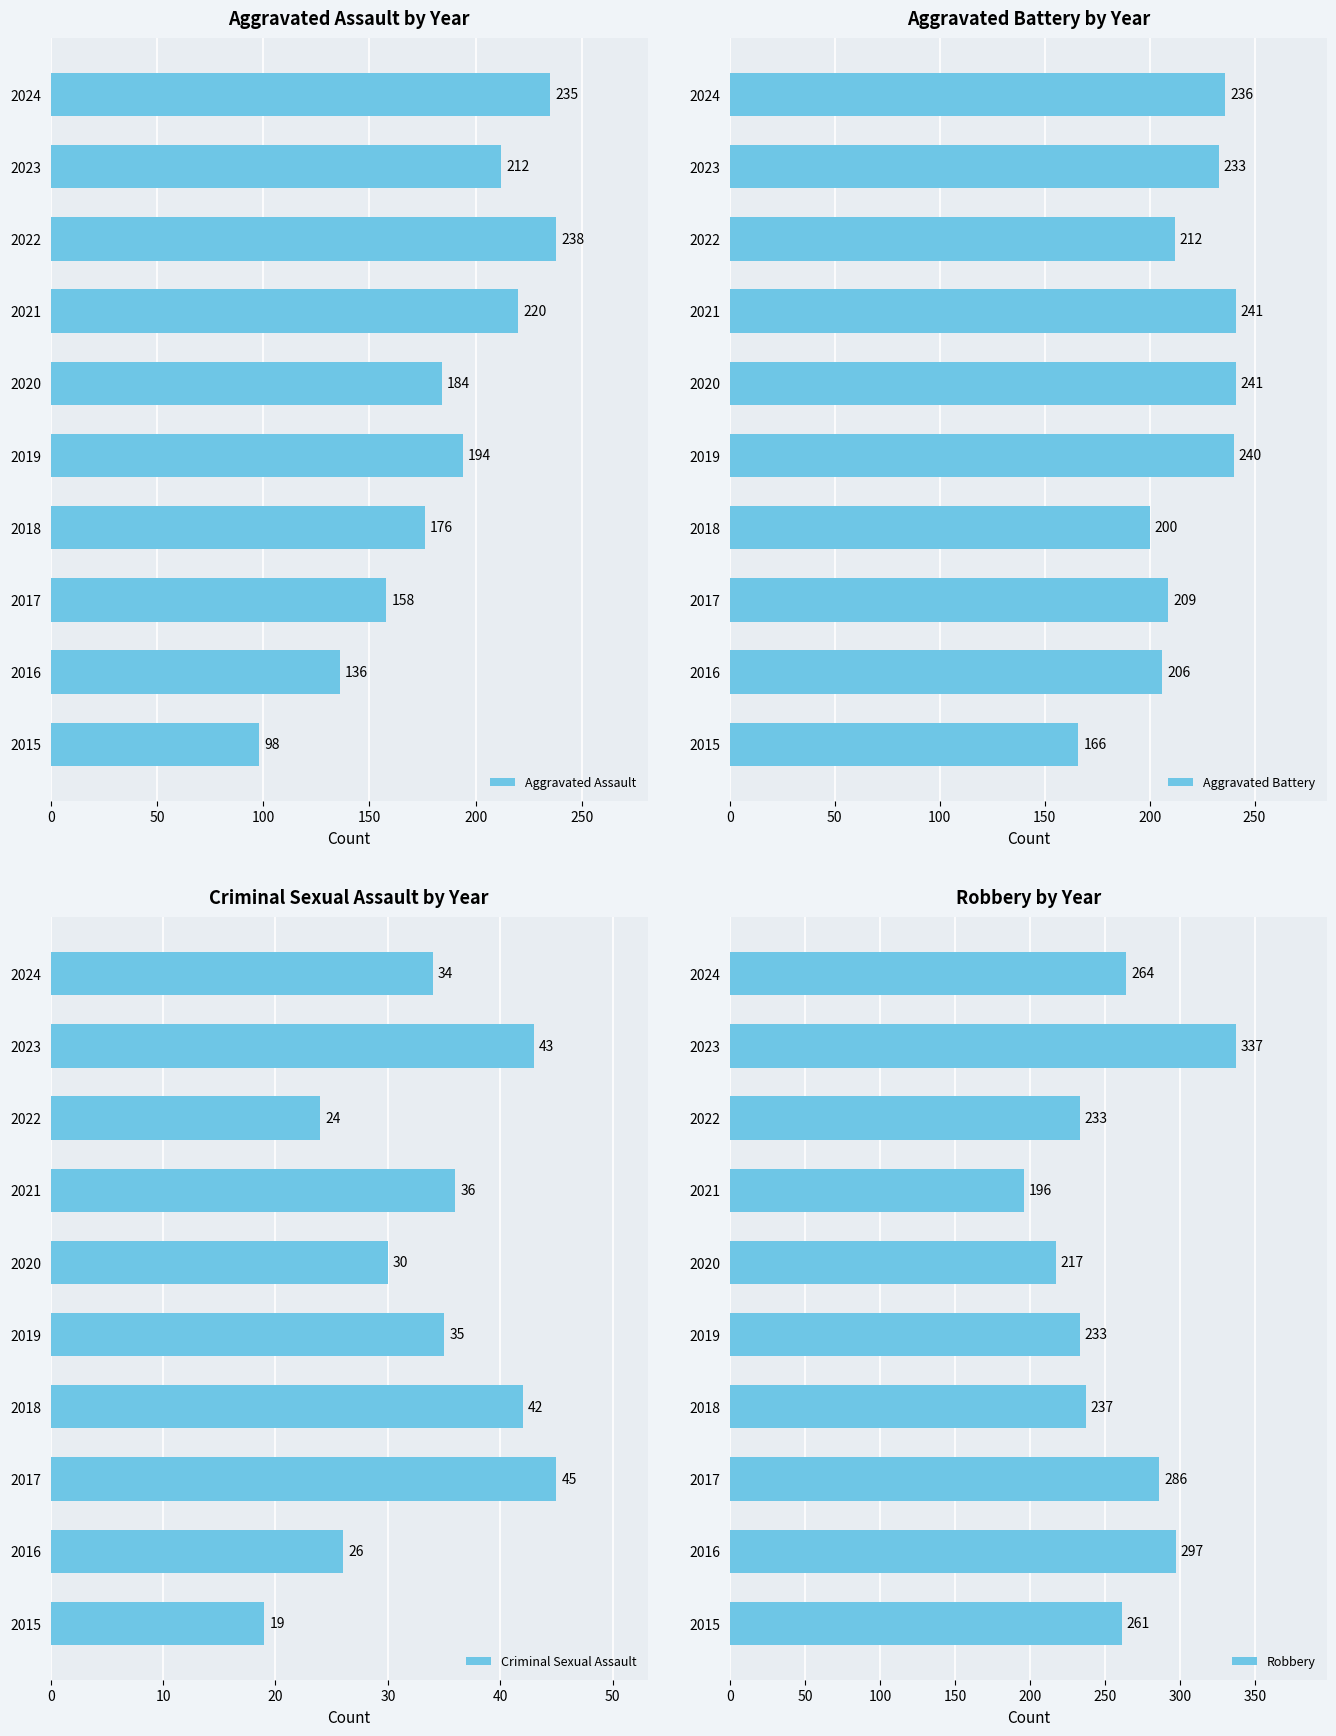

Rank the categories by Aggravated Assault value from highest to lowest.

2022, 2024, 2021, 2023, 2019, 2020, 2018, 2017, 2016, 2015